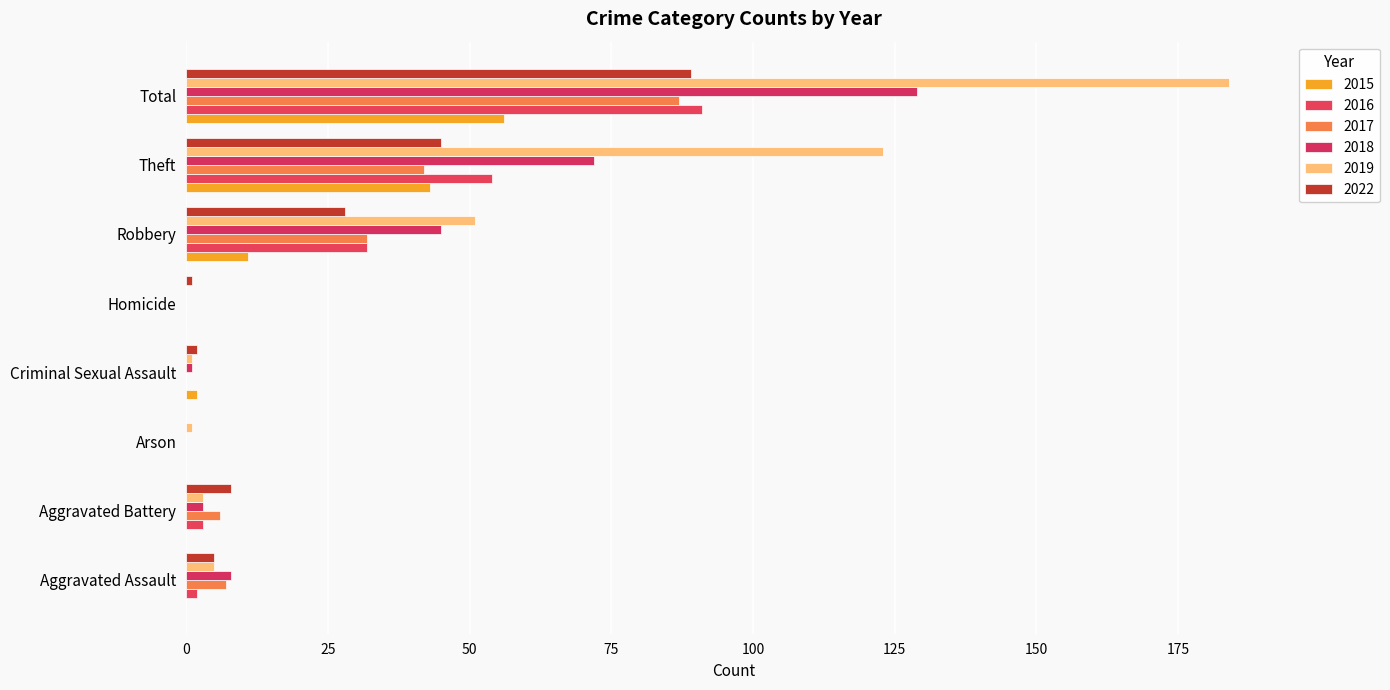

Which series has the largest total across all categories?

2019